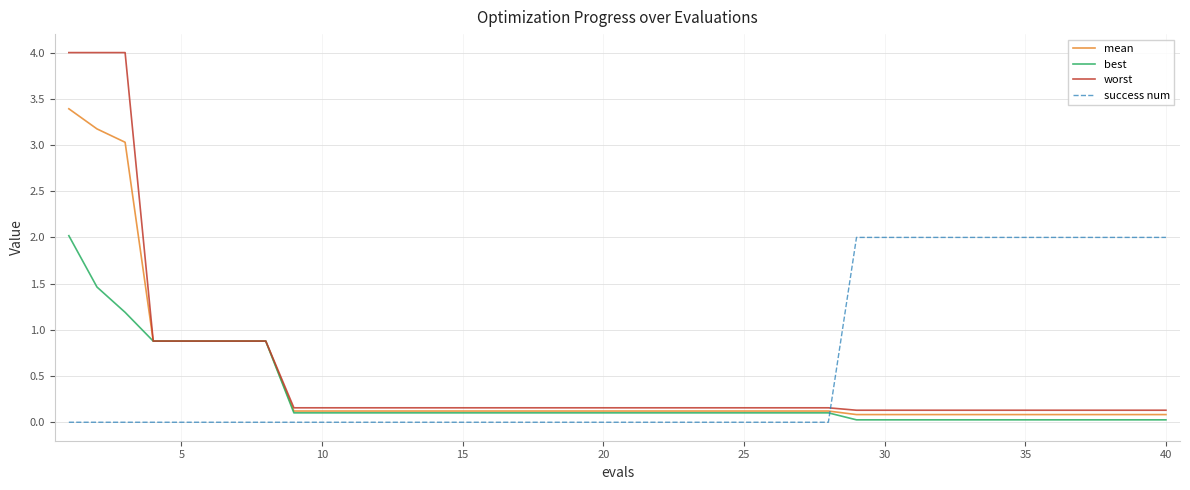

Which series has the widest spread of values?

worst